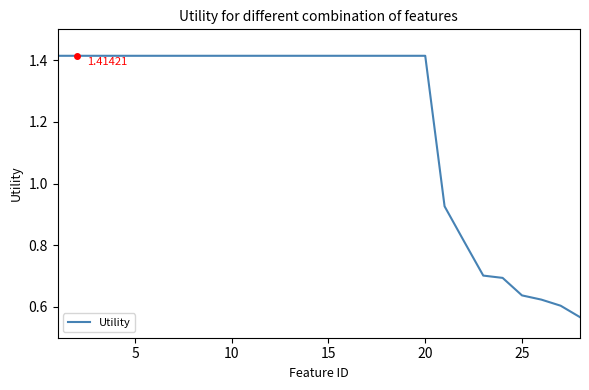

How many lines are shown in the chart?

1